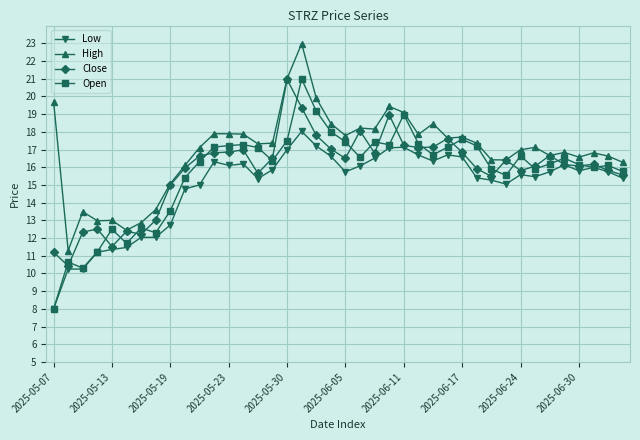

Which series has the largest range (max minus min)?

Open